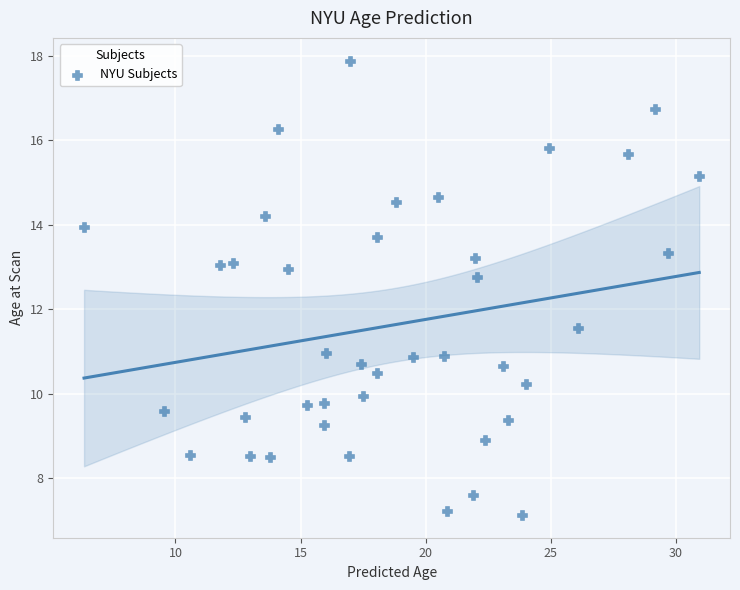

What is the range of X values (max minus min)?

24.6